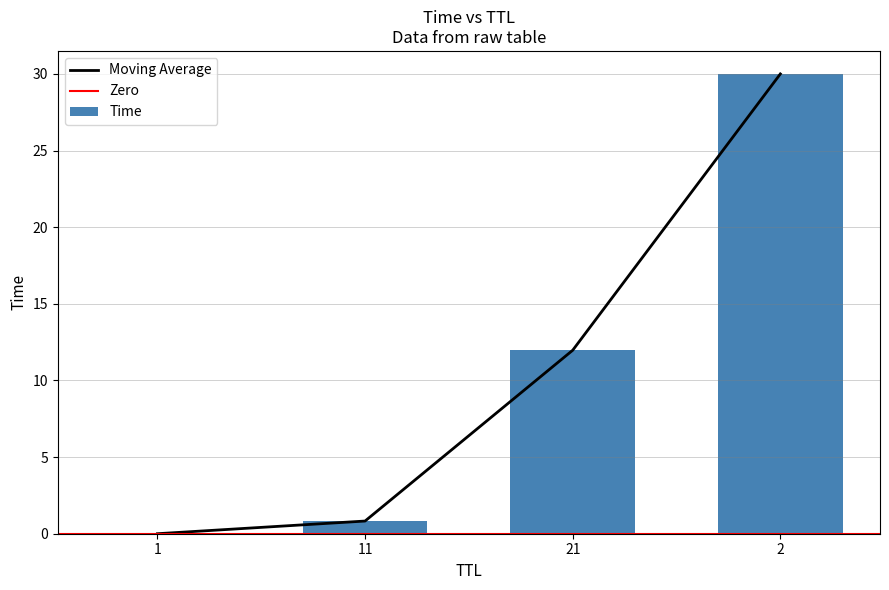

What is the label of the 1st bar from the left?

1